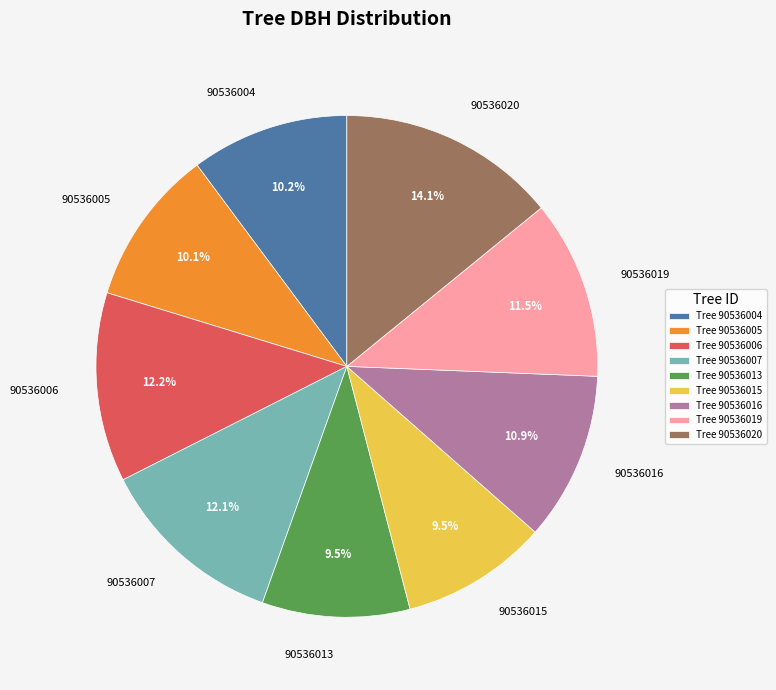

What is the ratio of the value at 90536004 to the value at 90536013?

1.1